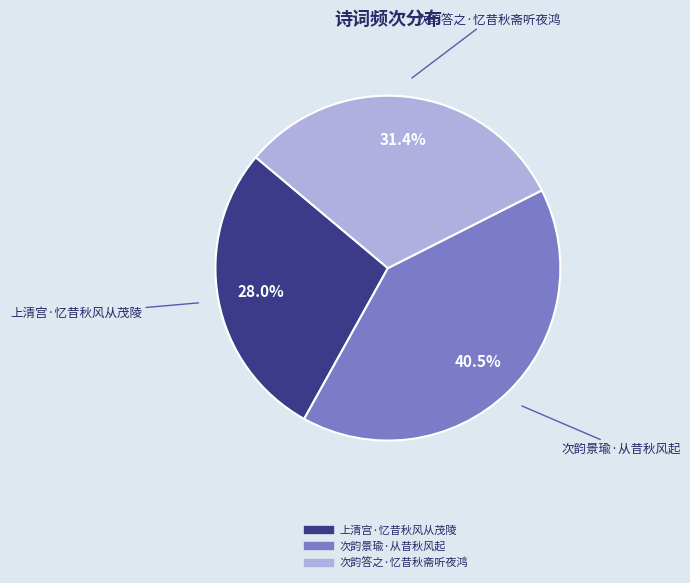

To the nearest percent, what portion does 次韵答之·忆昔秋斋听夜鸿 represent?

31%